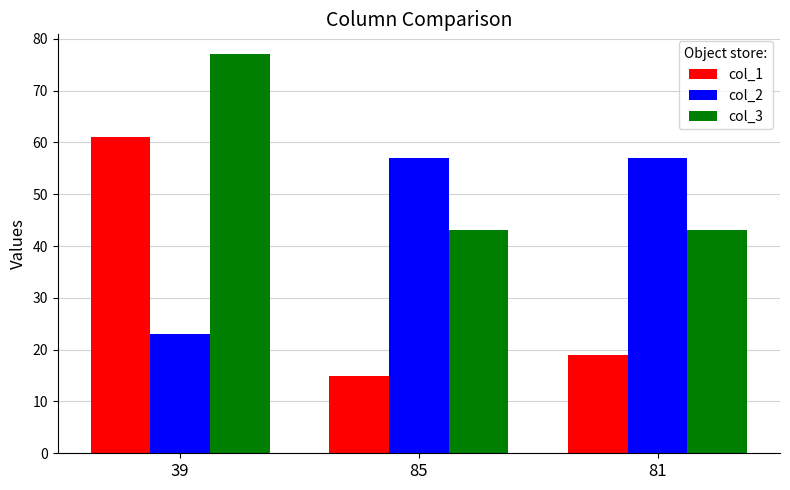

Read the col_2 value at 81, to the nearest 5.

55